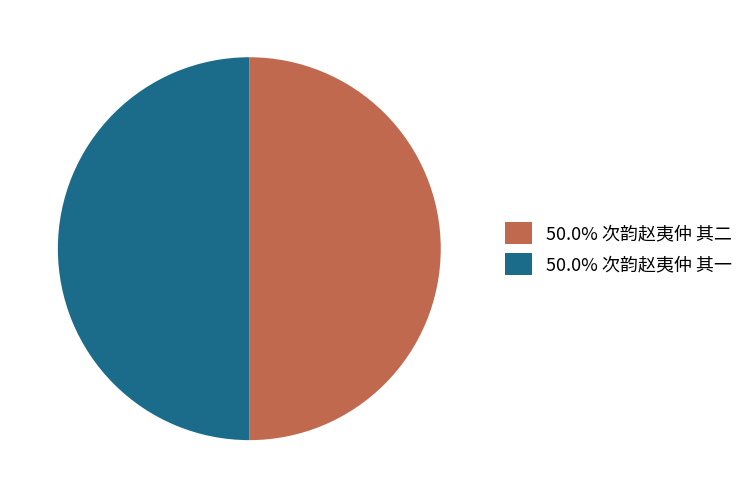

What is the ratio of the value at 50.0% 次韵赵夷仲 其一 to the value at 50.0% 次韵赵夷仲 其二?

1.0